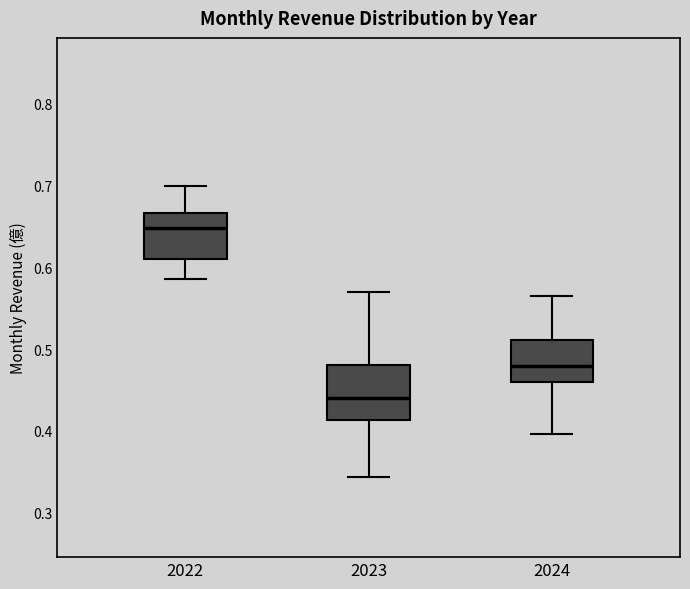

Which box has the highest median line?

2022